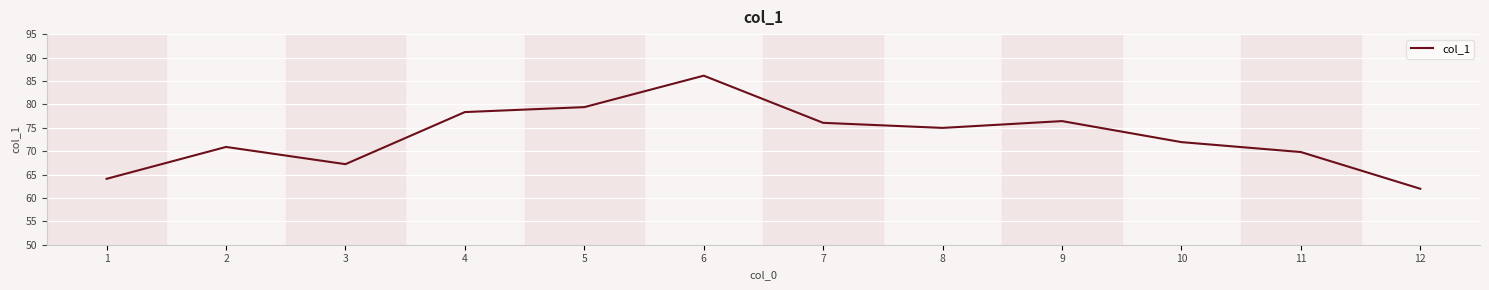

What is the average value?

73.1